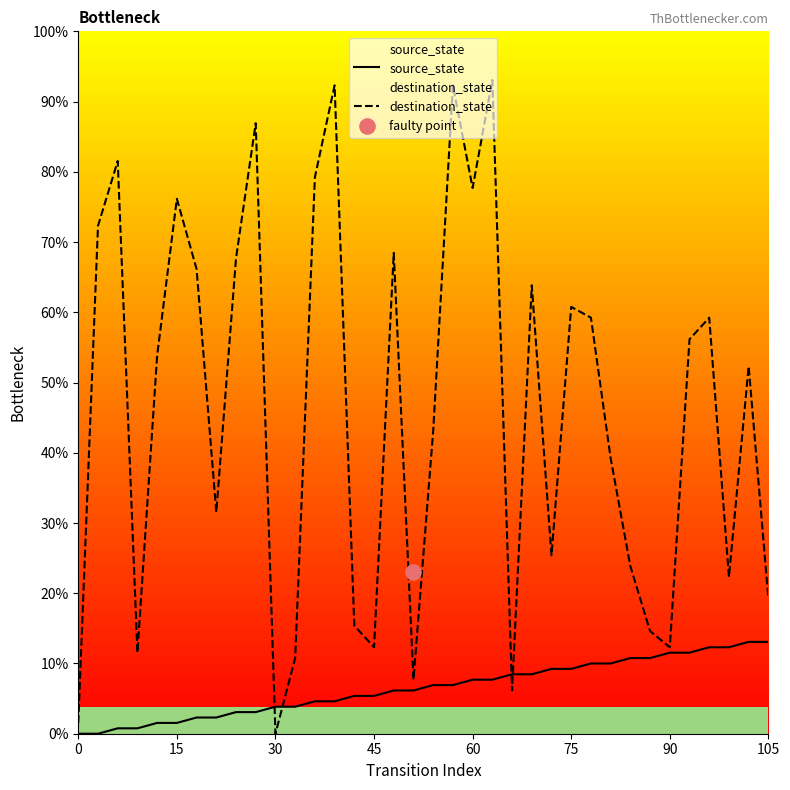

Which series has the largest total across all categories?

destination_state